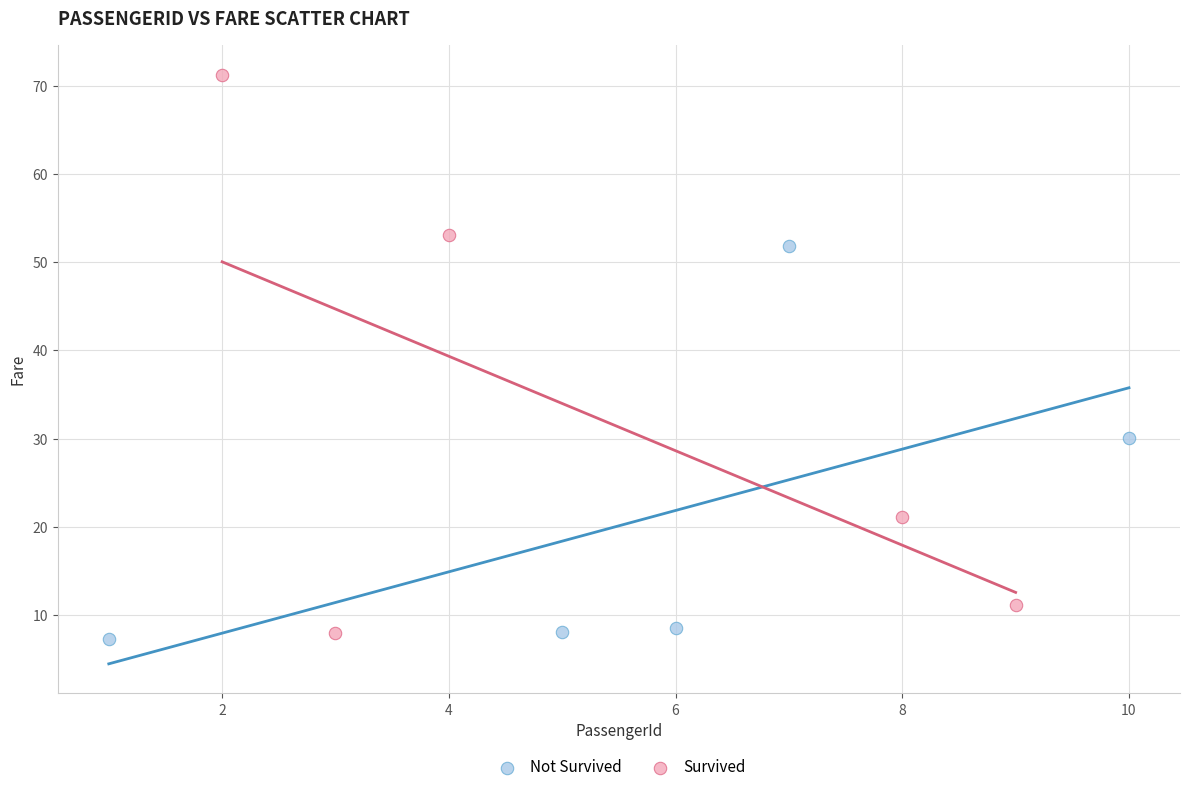

What are all the series names shown in the legend?

Not Survived, Survived